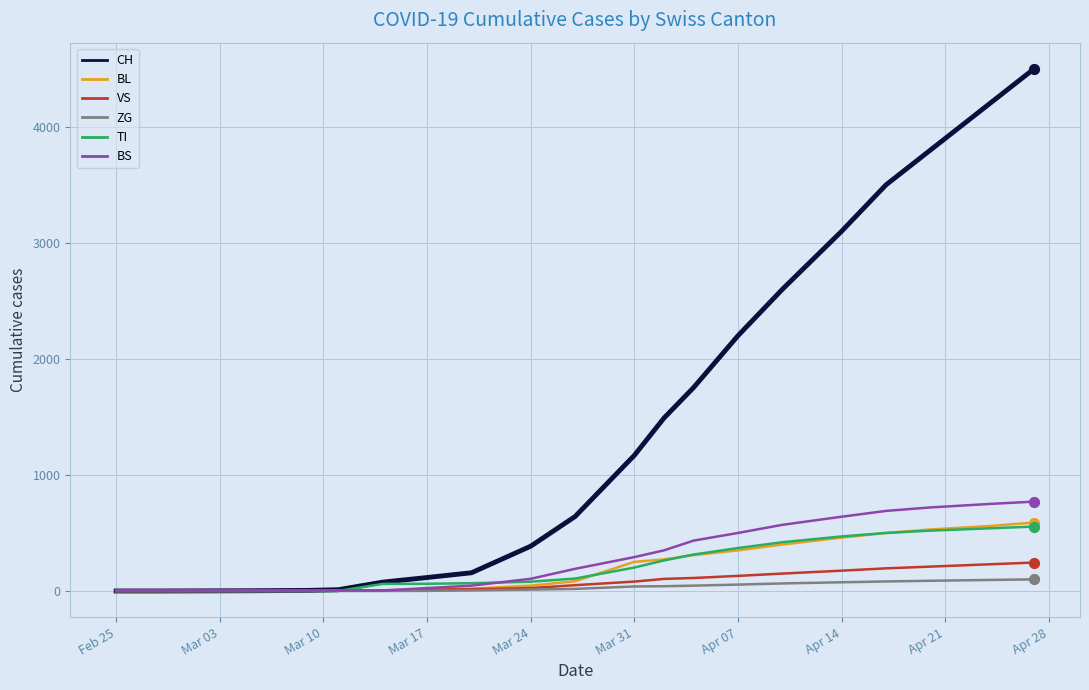

Which series has the largest total across all categories?

CH